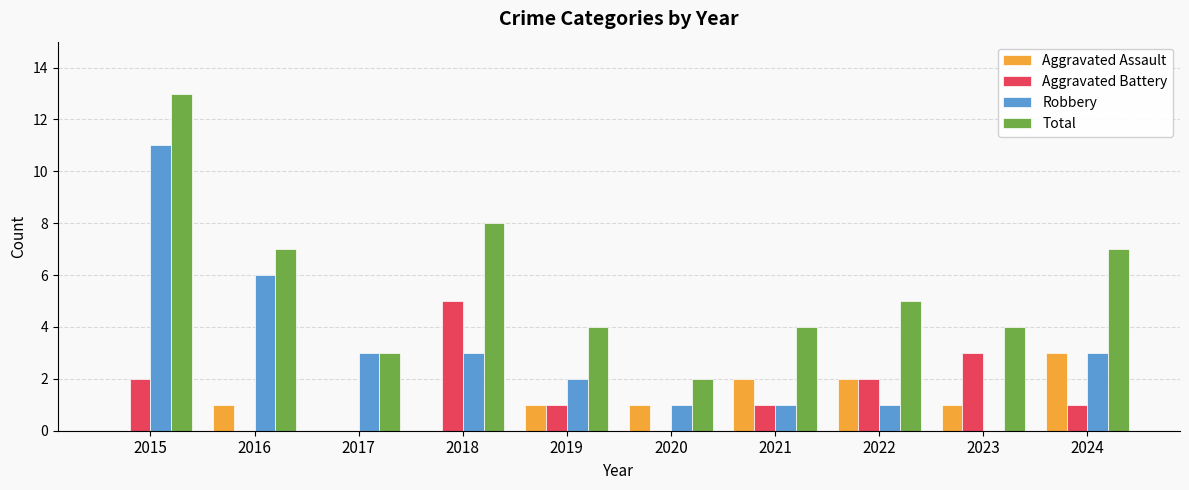

What is the difference between the Aggravated Assault values at 2024 and 2016?

2